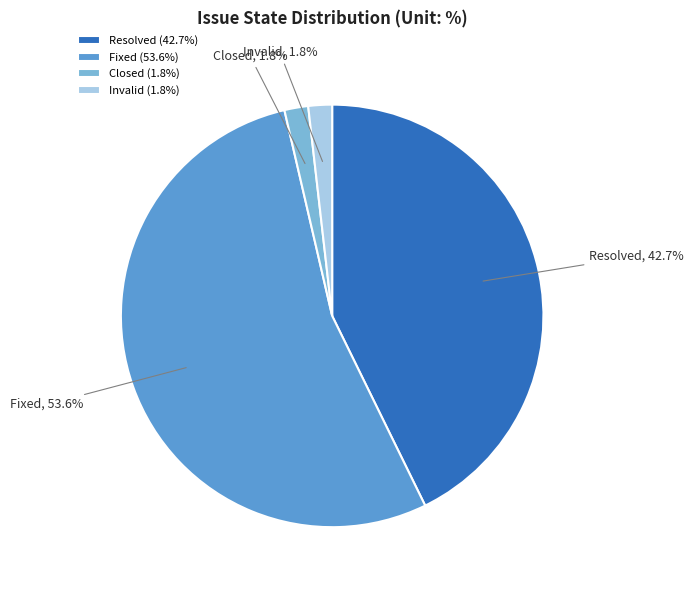

Does any single category account for the majority?

Yes